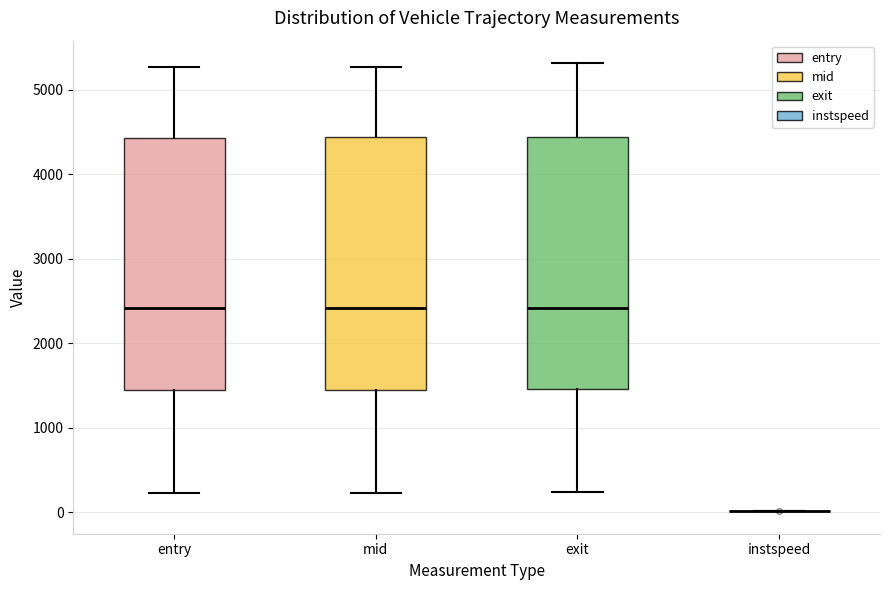

Where does the median line of the box for exit sit on the y-axis? The values are not printed on the chart, so give them approximately, as read against the axis.

2400